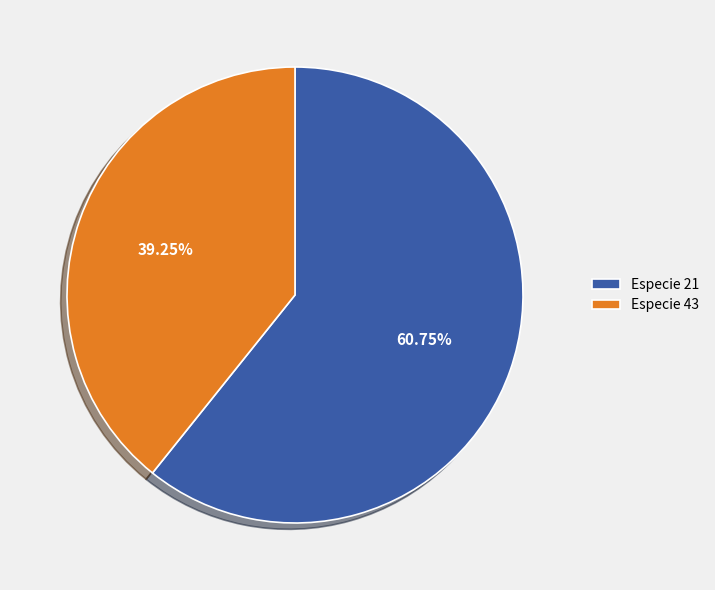

Which category has the smallest portion of the pie?

Especie 43